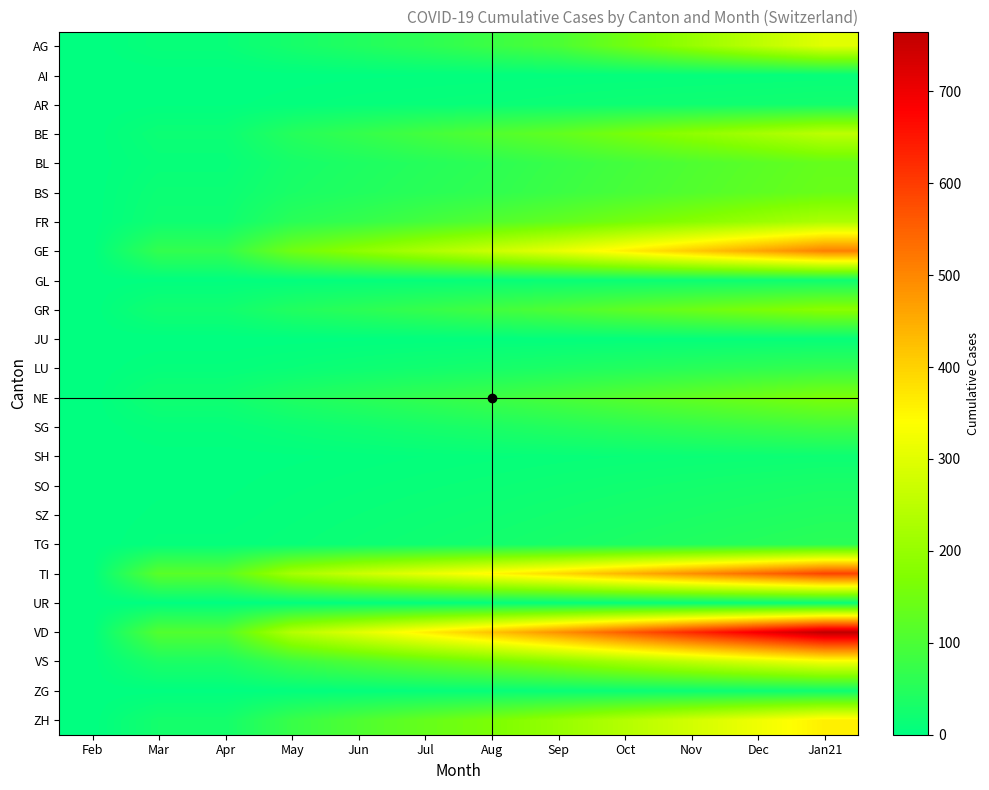

What is the difference between the highest and lowest values at Dec?

687